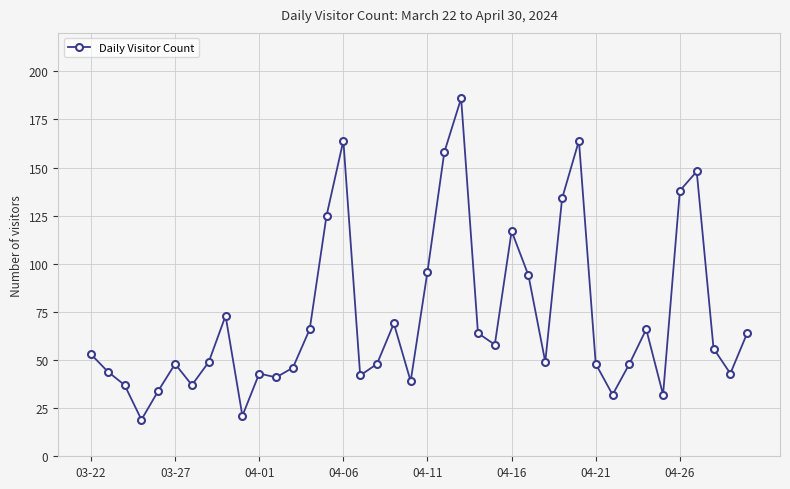

How many lines are shown in the chart?

1